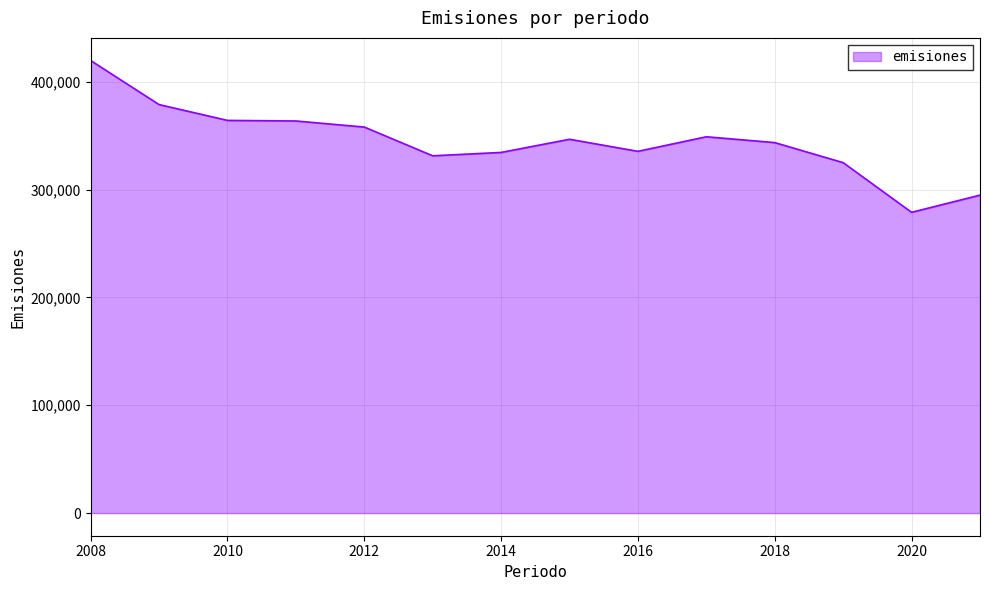

What is the minimum value shown in the chart?

279007